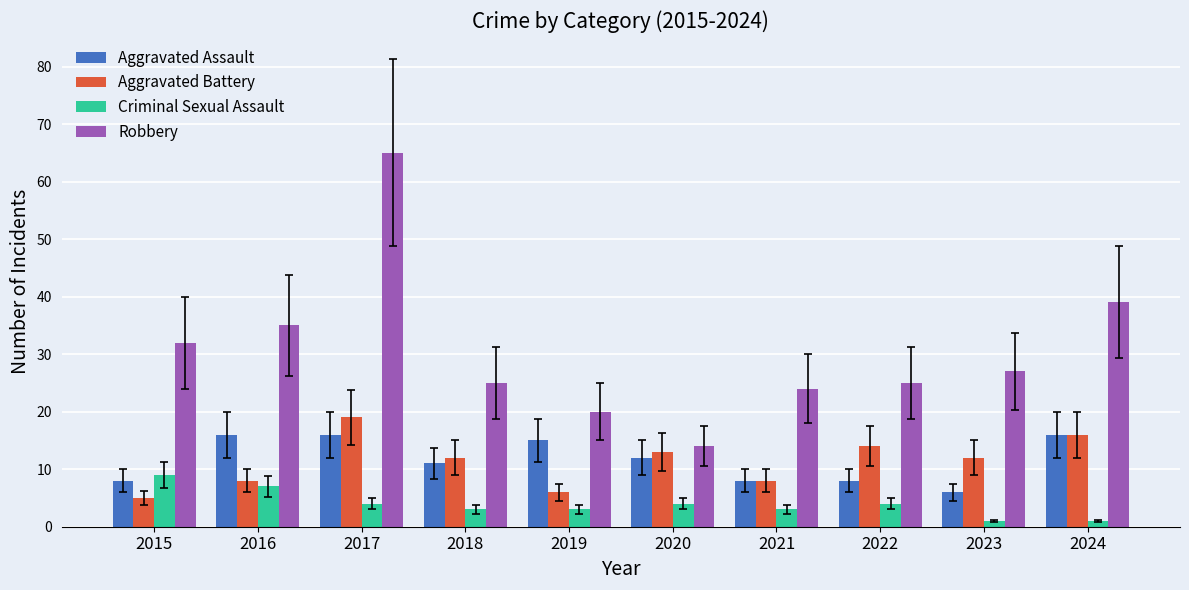

How many data points in Criminal Sexual Assault are less than 4?

5